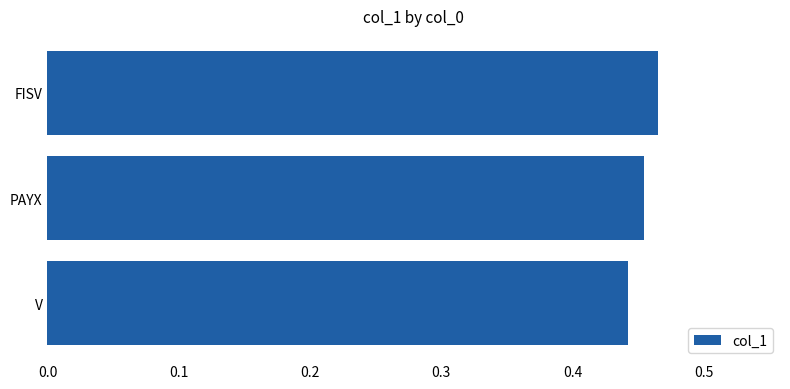

What is the label of the 1st bar from the bottom?

V